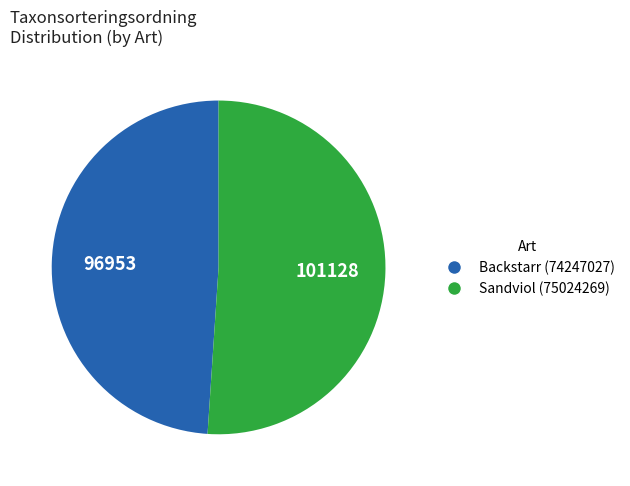

Is the sum of Sandviol (75024269) and Backstarr (74247027) greater than half?

Yes